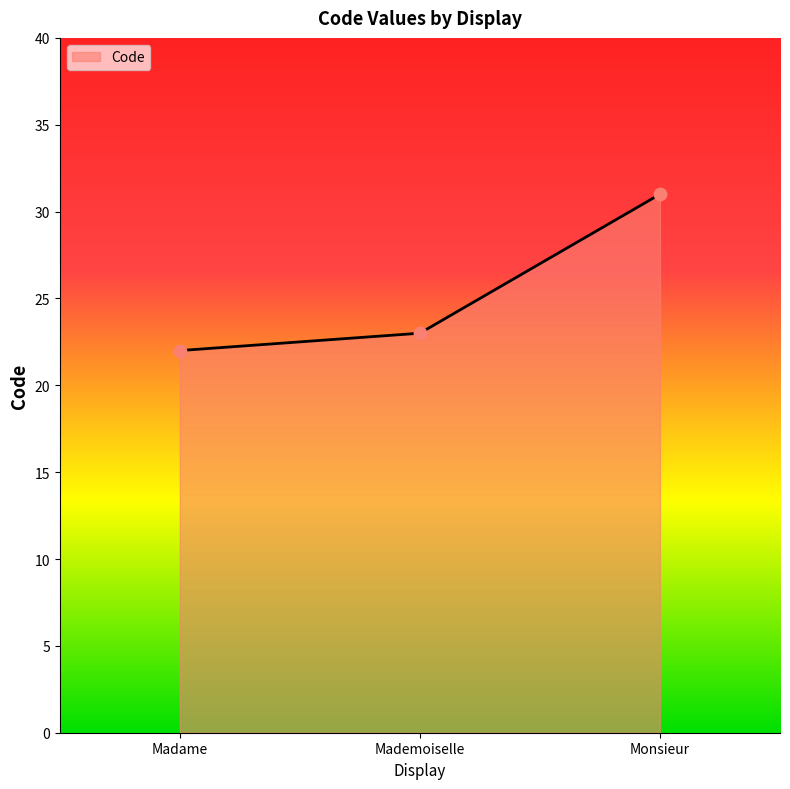

What is the ratio of the value at Mademoiselle to the value at Madame?

1.0